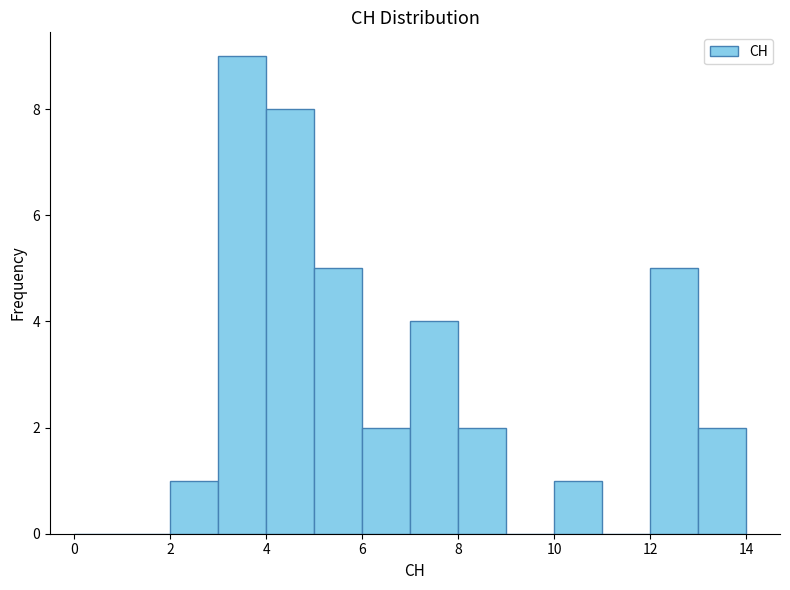

What is the height of the bar covering 10 to 11 on the x-axis? The values are not printed on the chart, so give them approximately, as read against the axis.

1